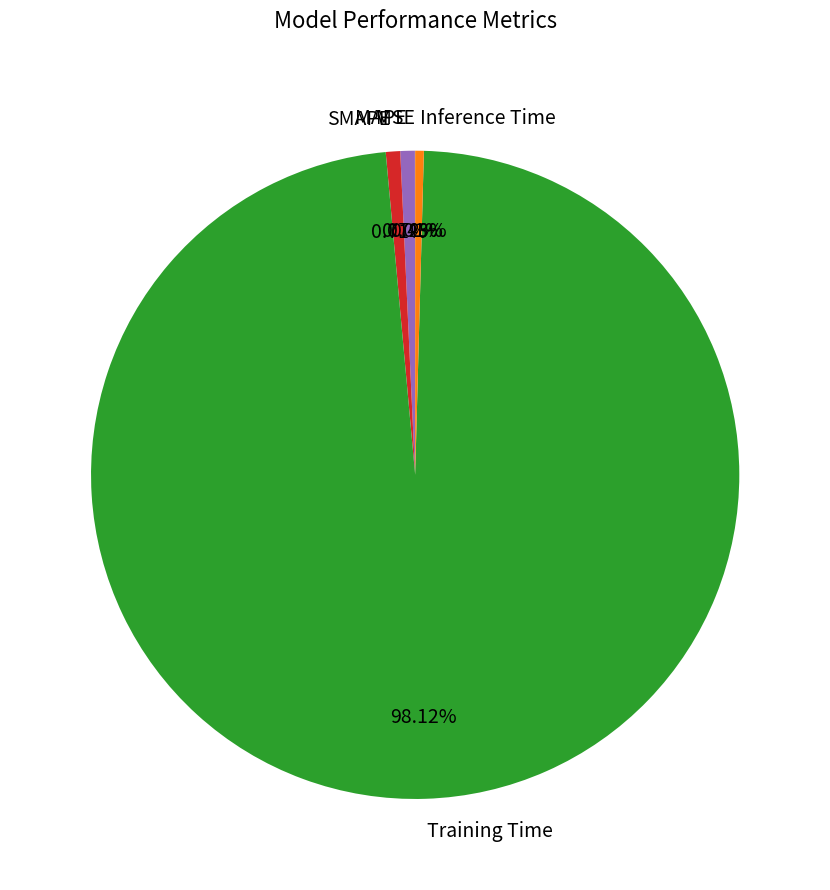

Is the sum of Training Time and SMAPE greater than half?

Yes